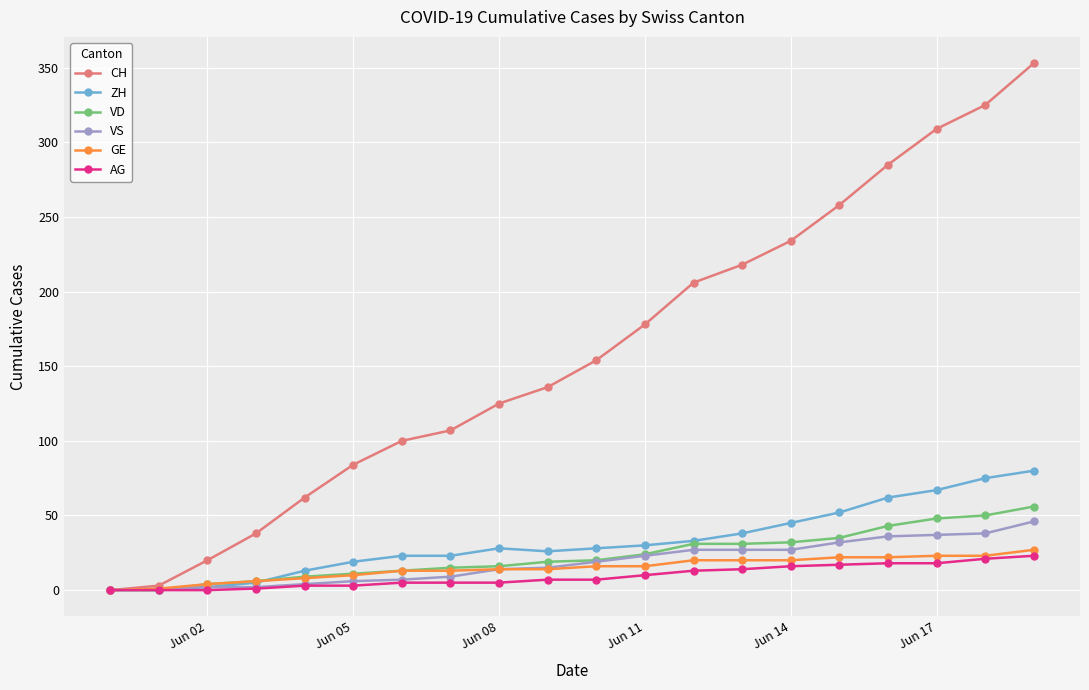

How many lines are shown in the chart?

6